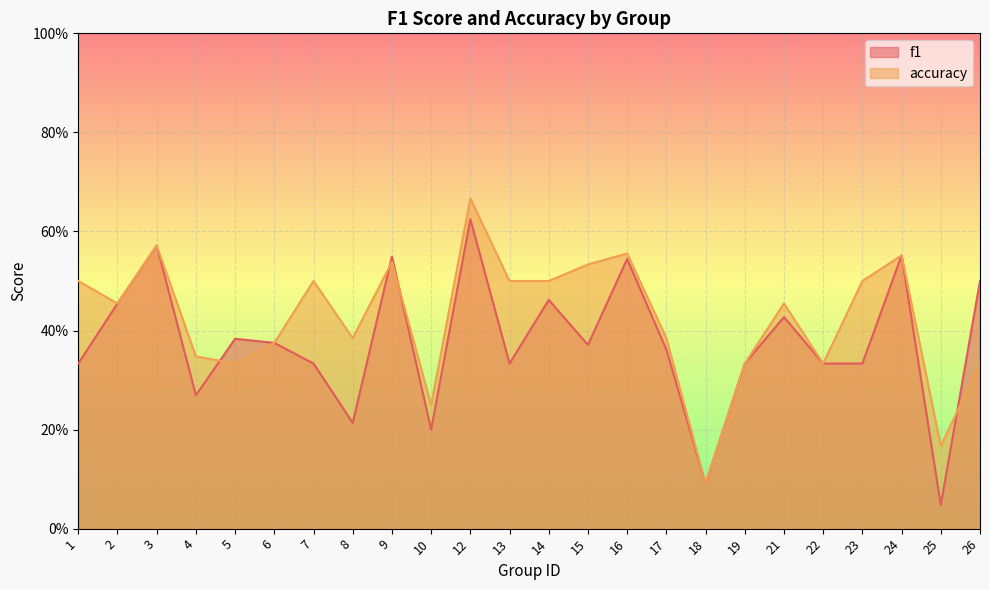

Which series has the widest spread of values?

f1